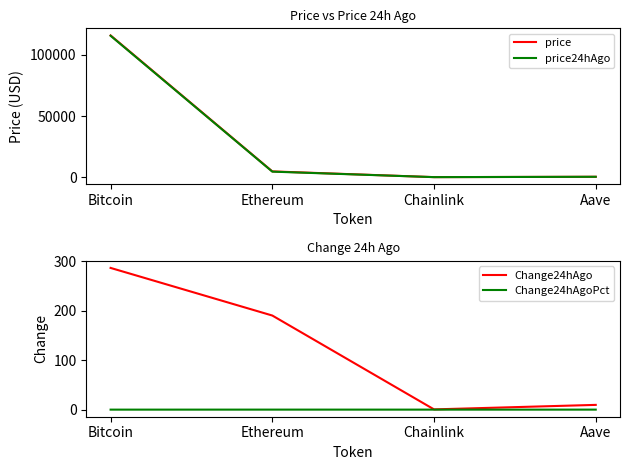

What is the average value of the price24hAgo series?

30124.7